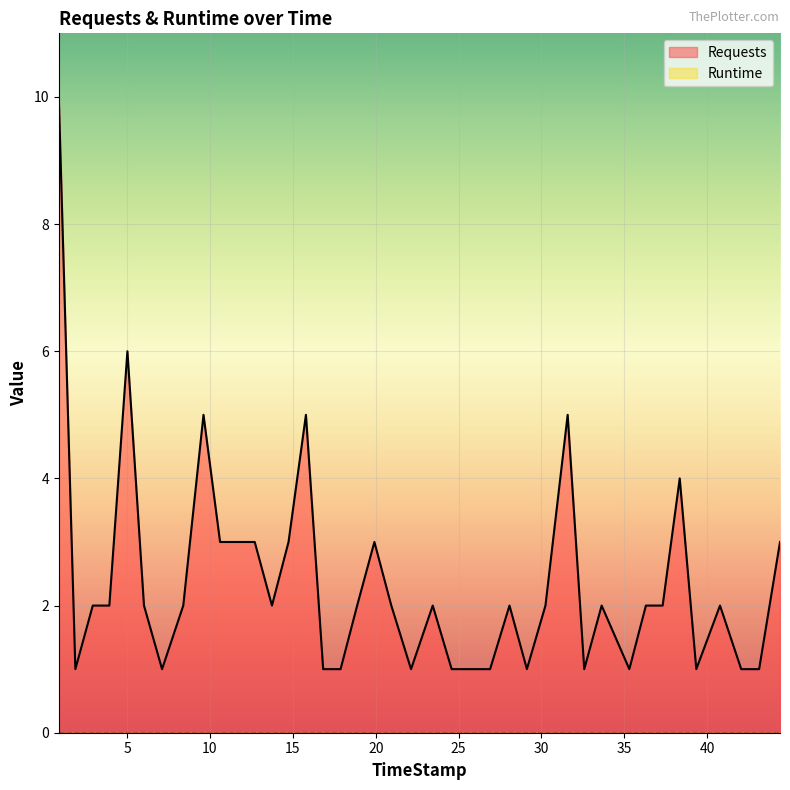

Where does the Requests series first go above 2?

0.88